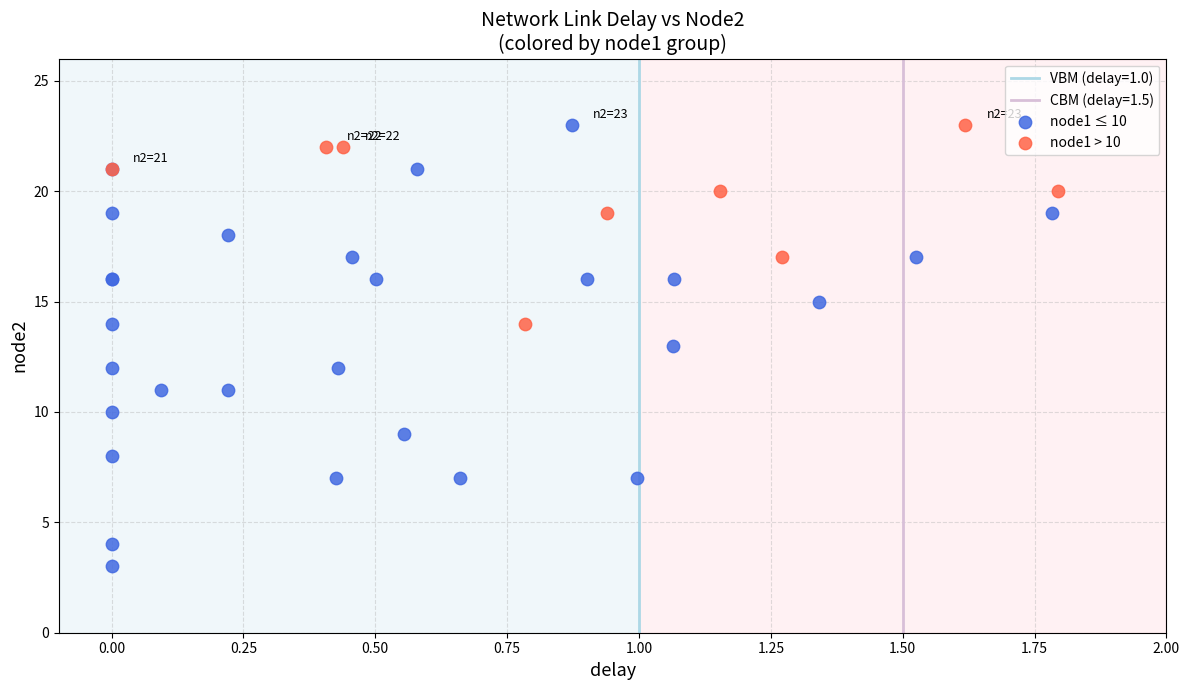

Which series reaches the minimum Y coordinate?

node1 ≤ 10